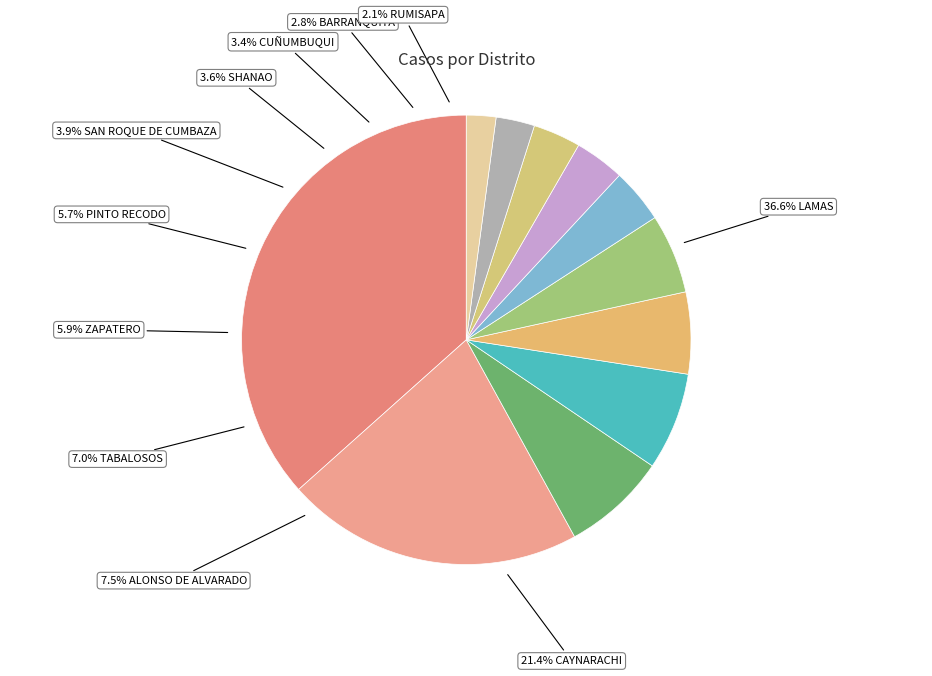

Which slice is the smallest?

RUMISAPA